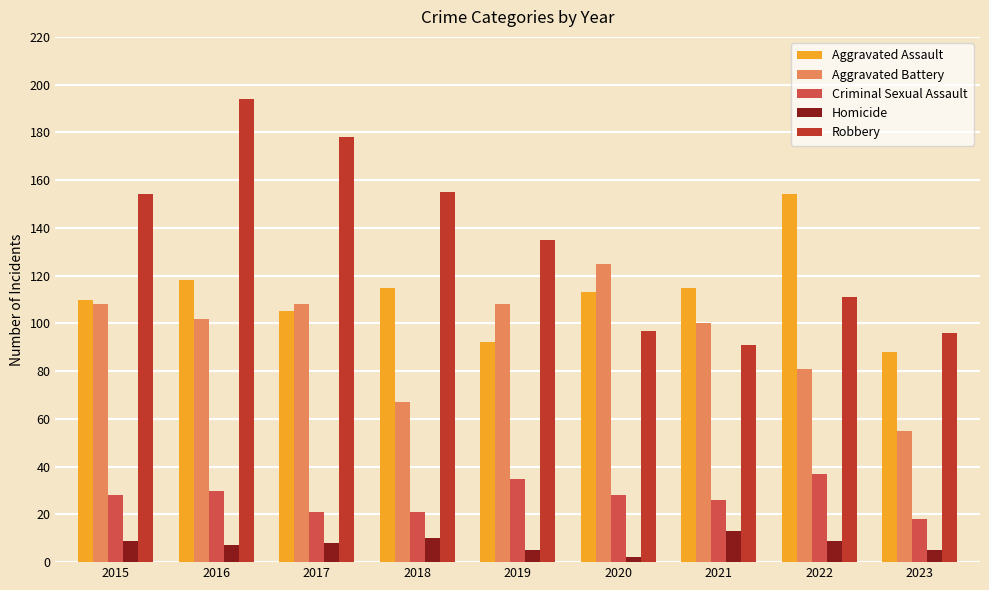

What are all the series names shown in the legend?

Aggravated Assault, Aggravated Battery, Criminal Sexual Assault, Homicide, Robbery